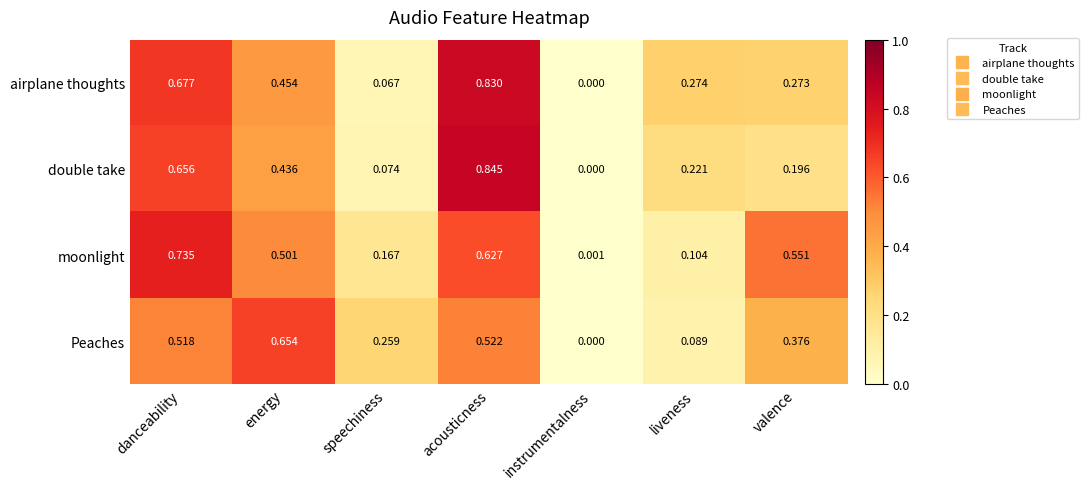

Which category has the lowest value across all series?

instrumentalness